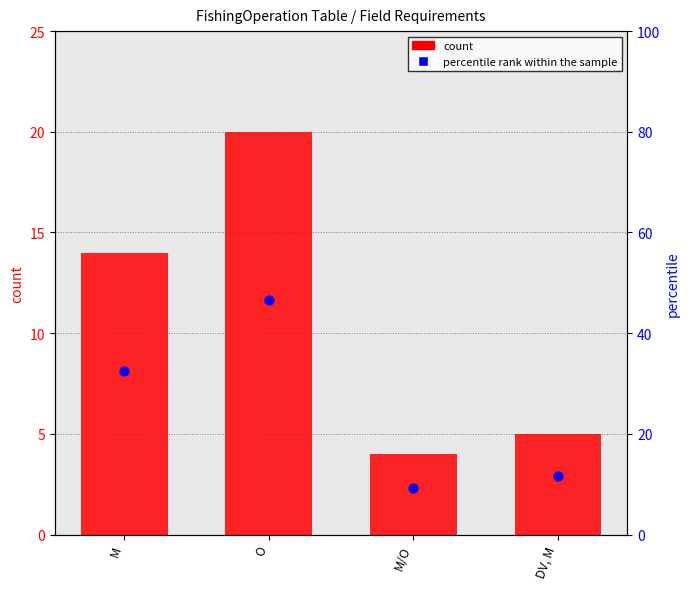

Which series contains the highest Y value?

percentile rank within the sample